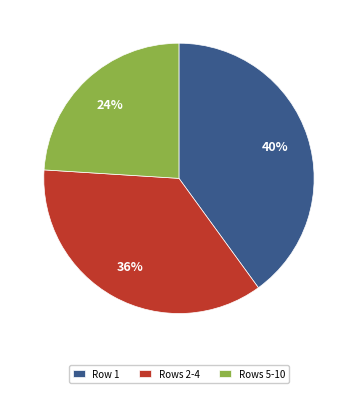

To the nearest percent, what is the difference between the largest and smallest slice percentages?

16%